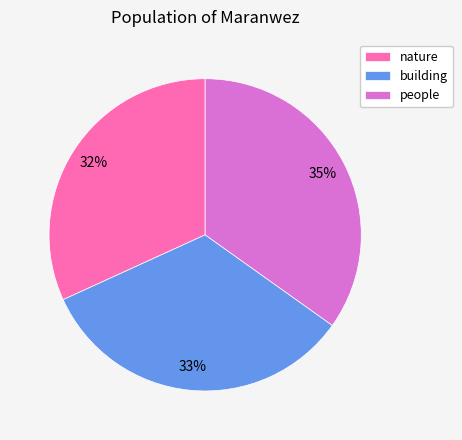

Combined, do people and nature account for over 50%?

Yes